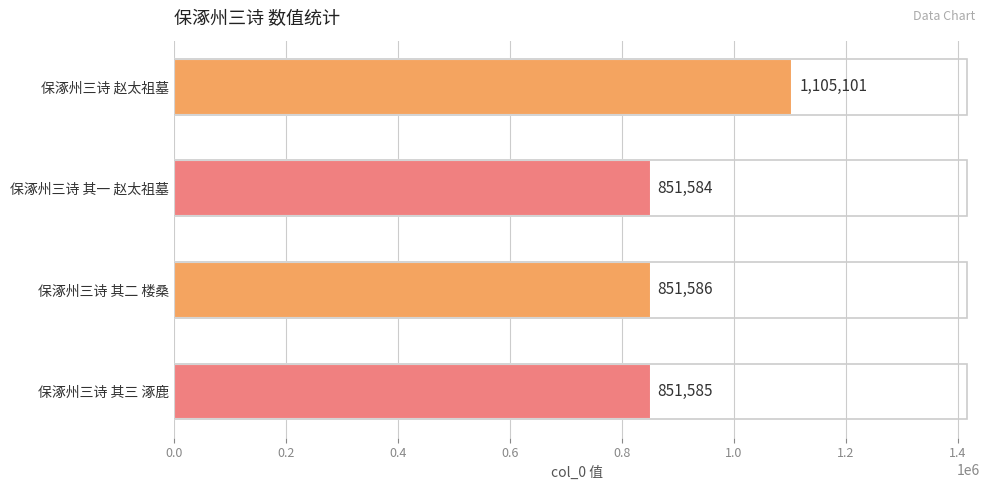

Approximately how many times larger is the value at 保涿州三诗 赵太祖墓 compared to 保涿州三诗 其二 楼桑?

1.3